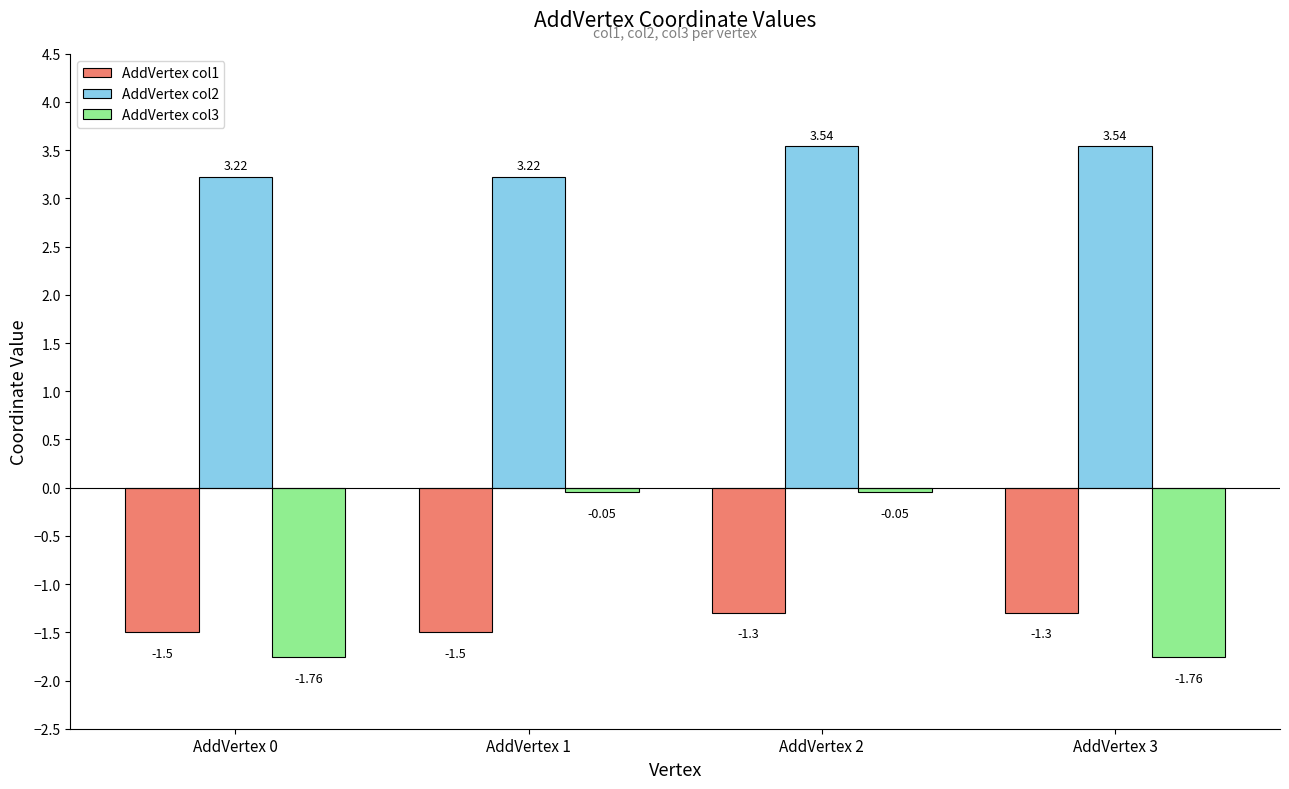

What is the sum of all AddVertex col2 values?

13.5